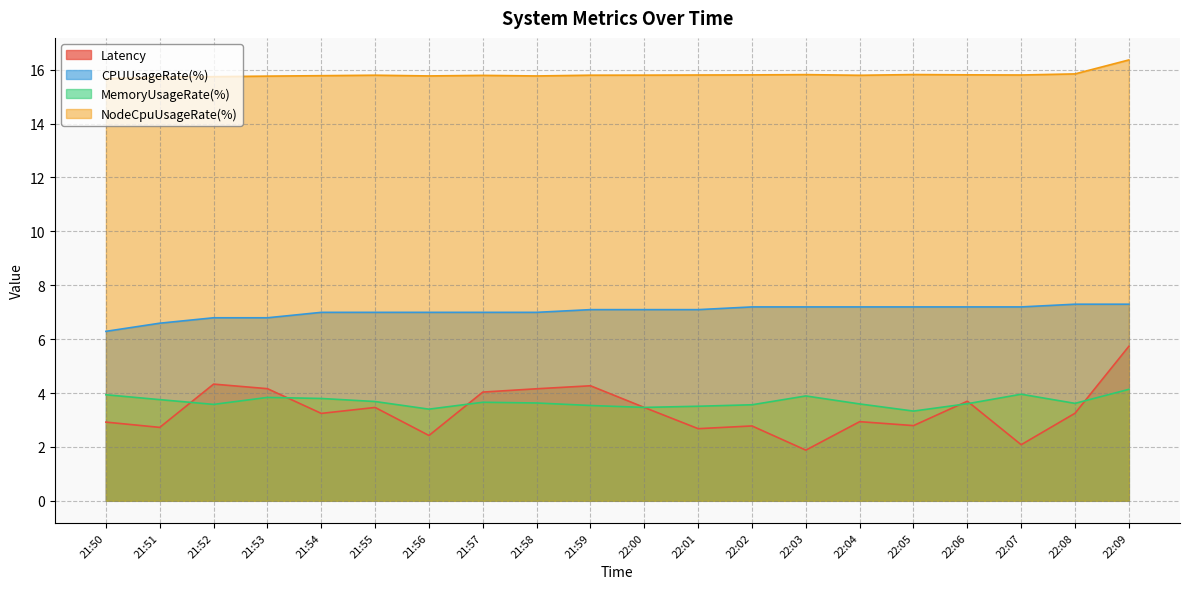

At which category is the sum across all series the highest?

22:09